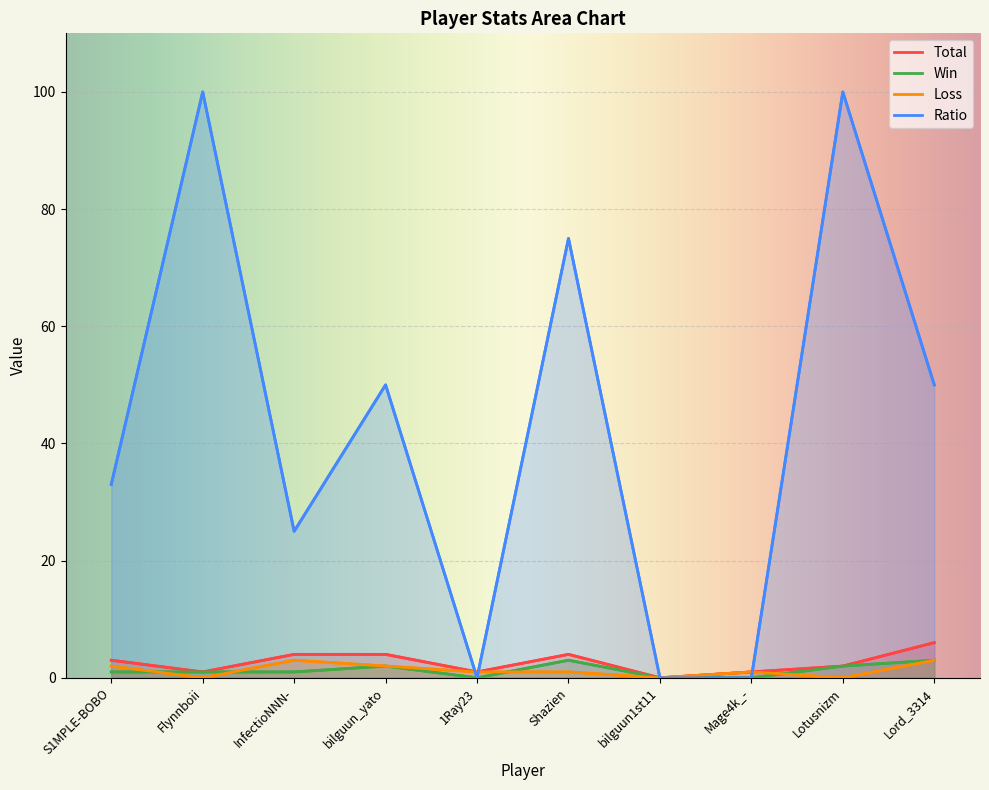

What is the label of the 5th point from the left?

1Ray23